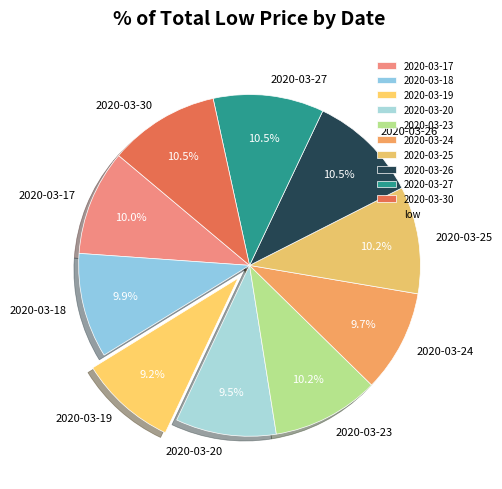

Which has a higher value, 2020-03-19 or 2020-03-26?

2020-03-26